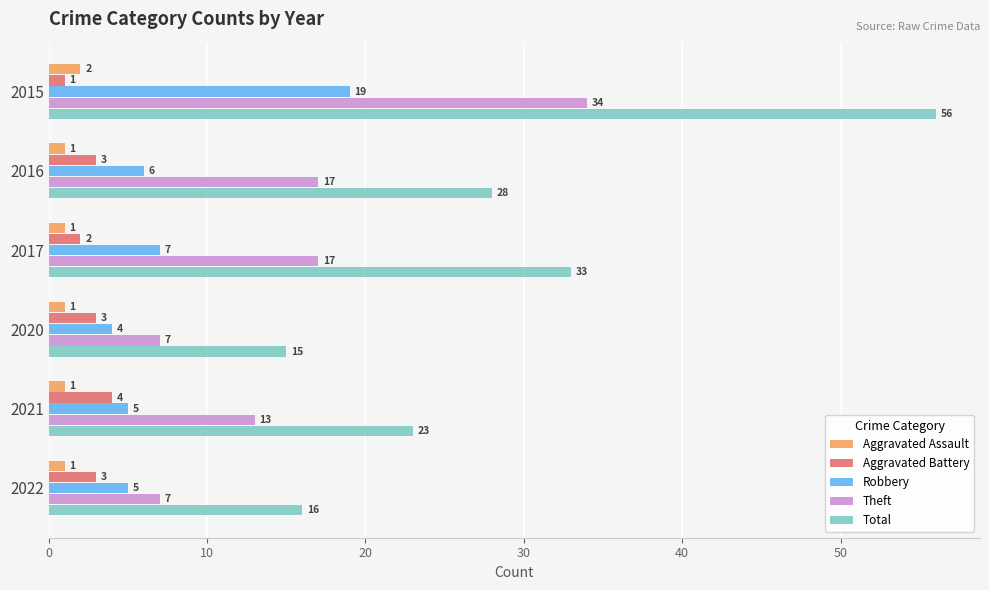

List the series in order of their peak value, lowest first.

Aggravated Assault, Aggravated Battery, Robbery, Theft, Total